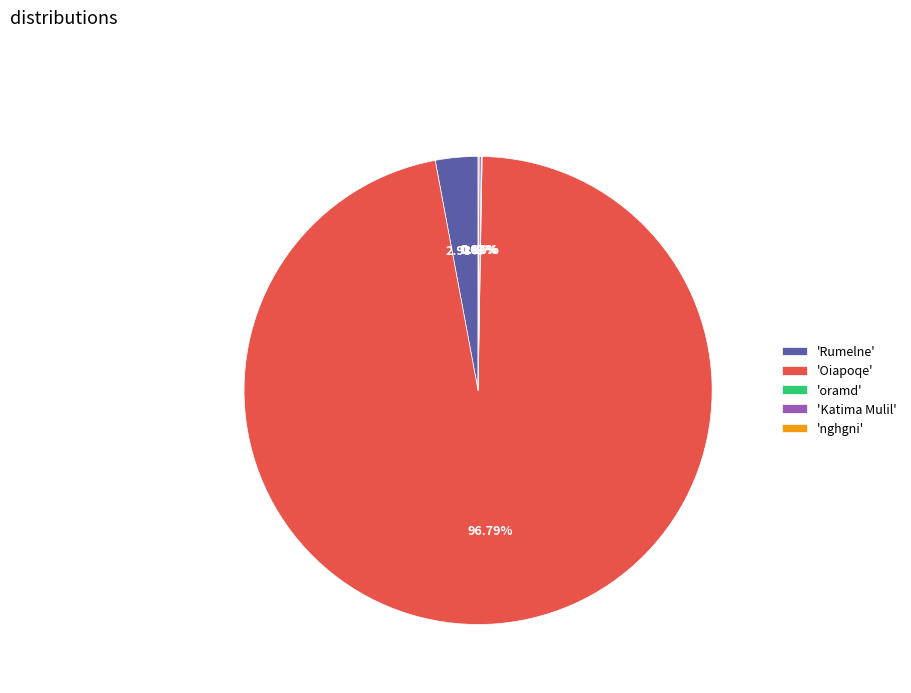

Which category accounts for the majority?

'Oiapoqe'